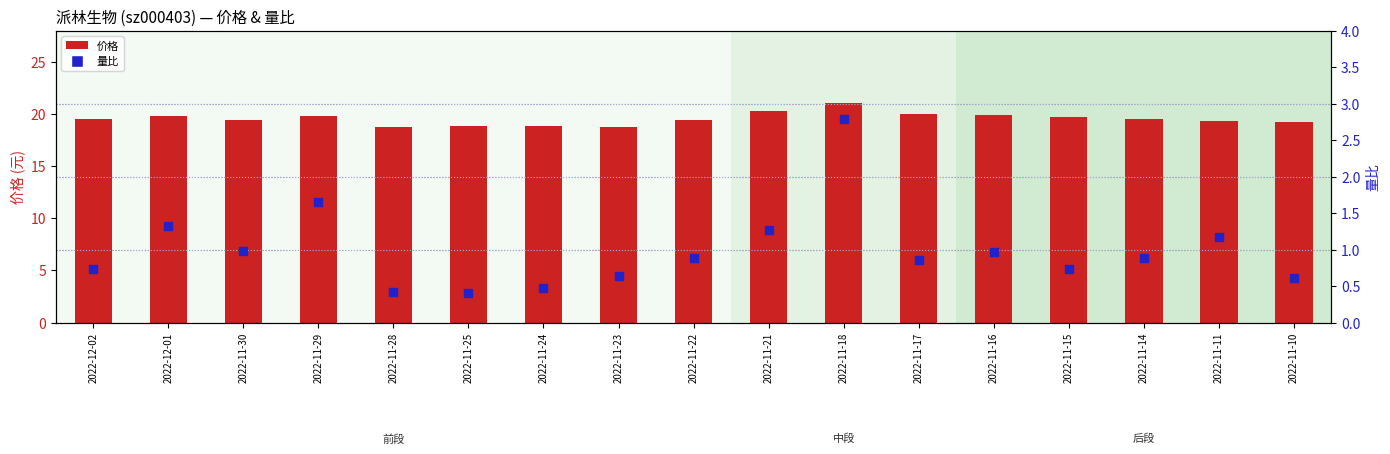

What is the total value across all series at 2022-11-10?

19.9